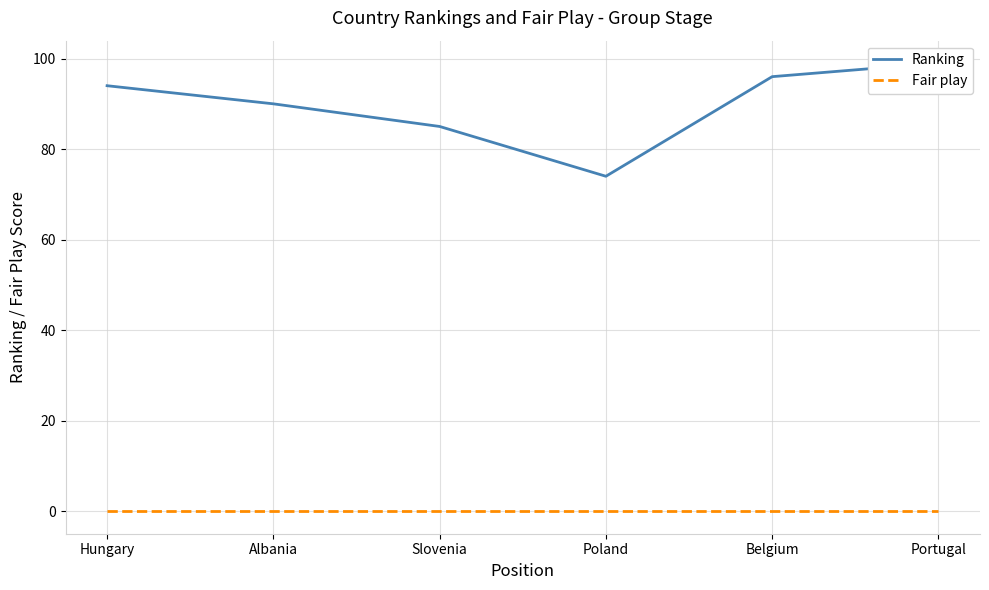

At Poland, list the series in order from smallest to largest.

Fair play, Ranking